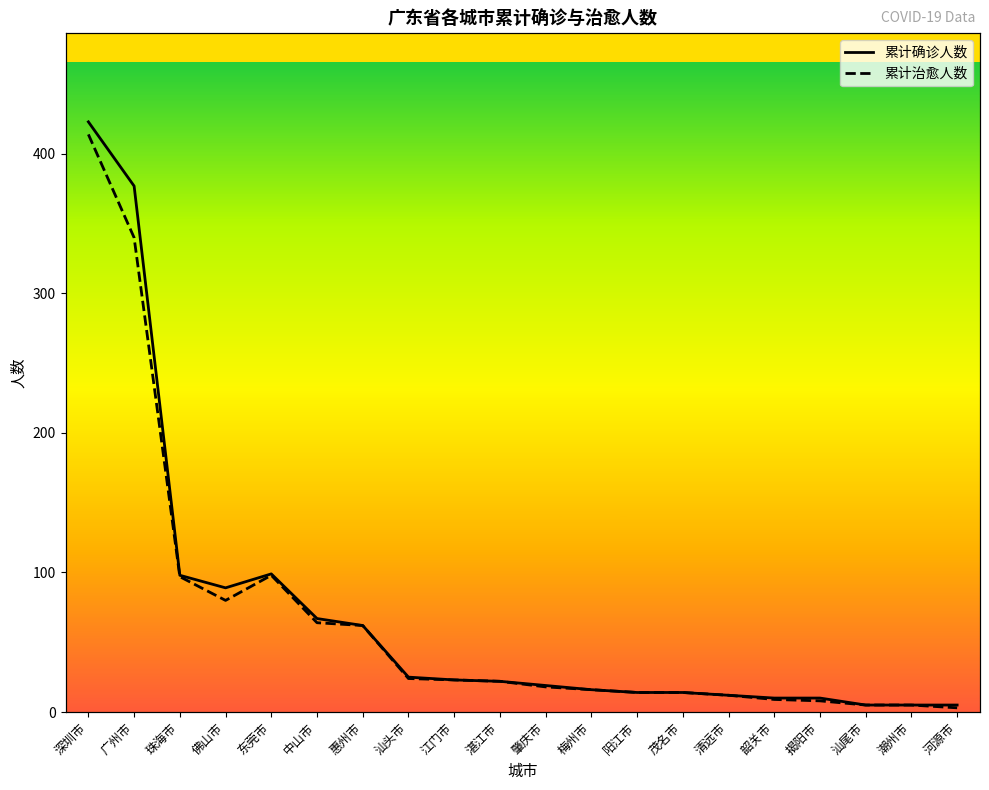

At which category is the sum across all series the highest?

深圳市